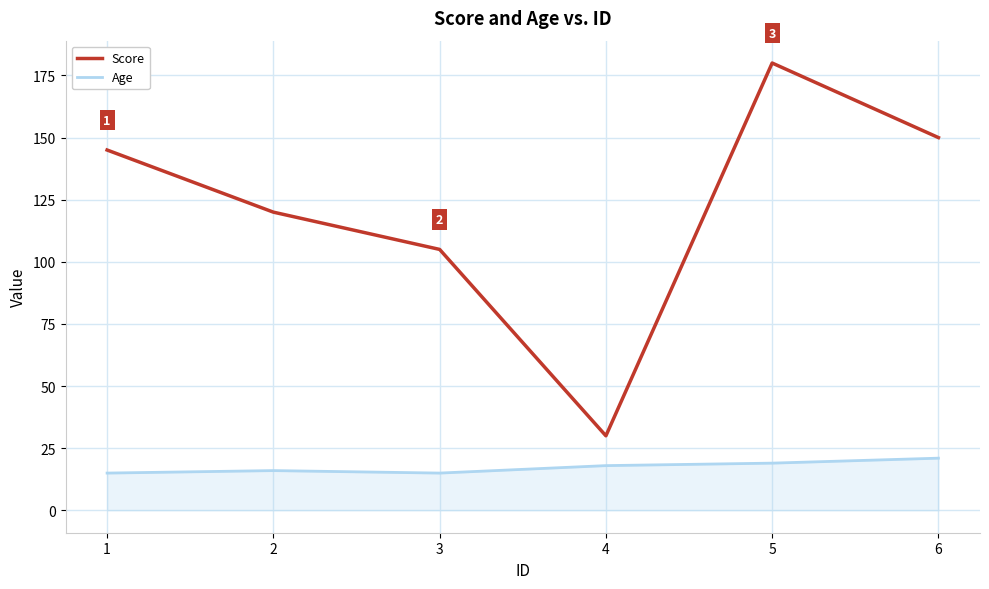

Where is the first local maximum for Score?

5